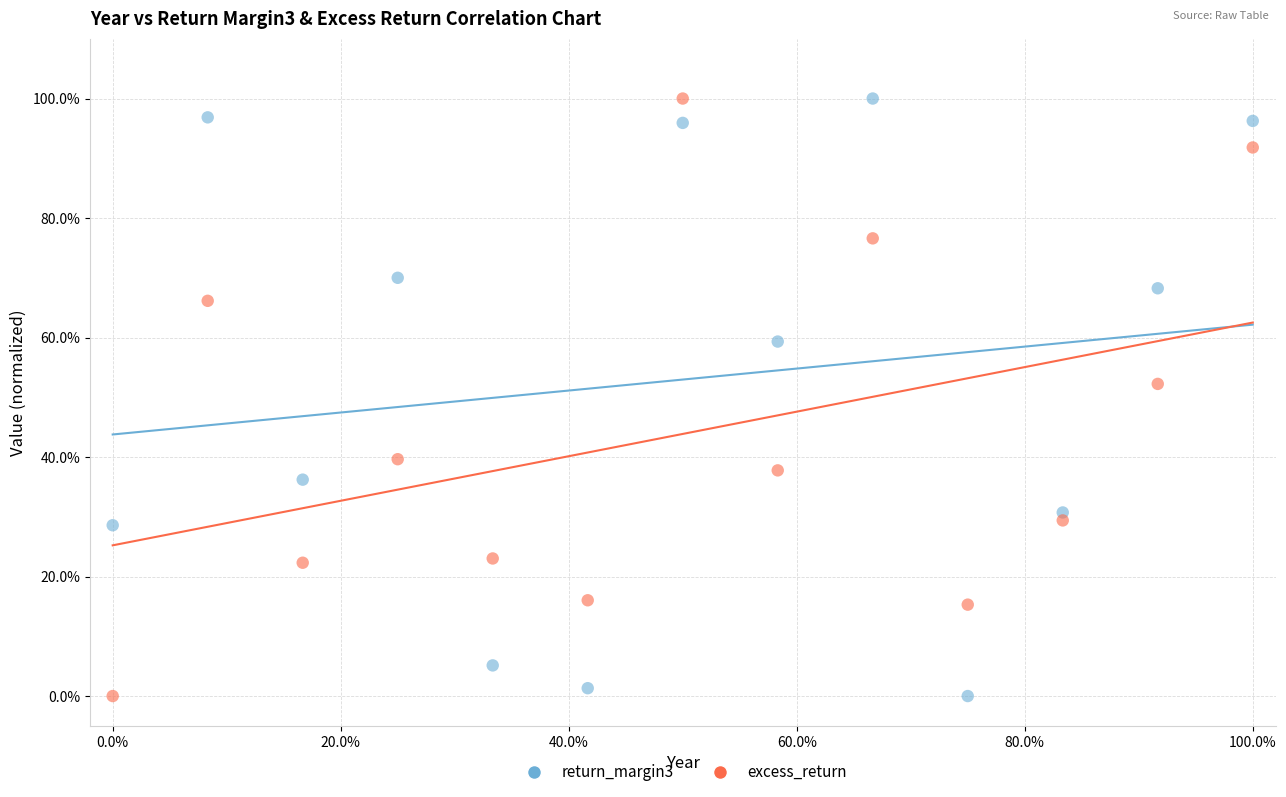

What are all the series names shown in the legend?

return_margin3, excess_return